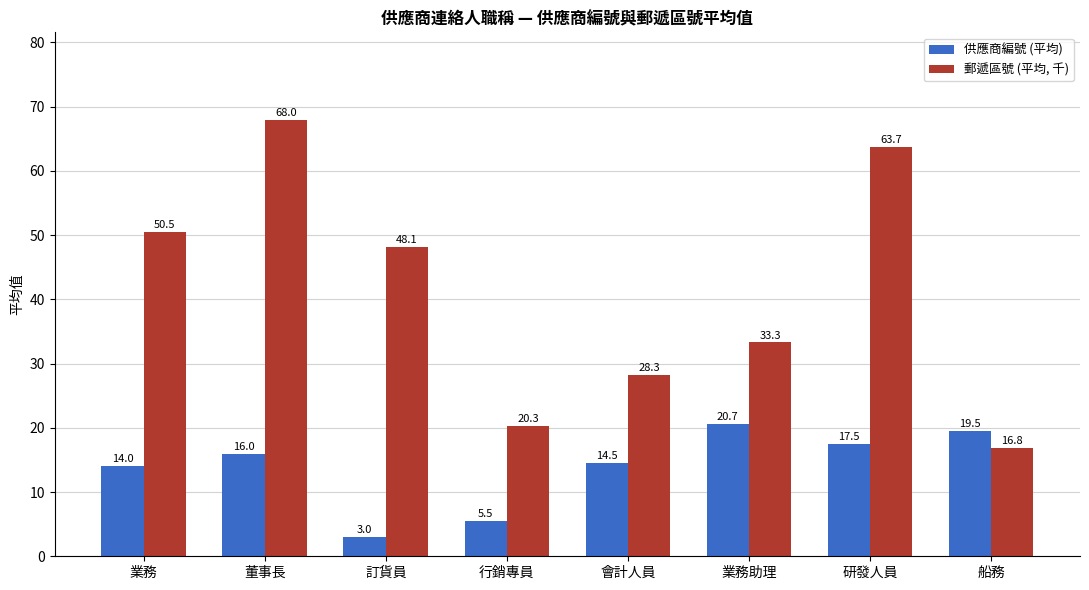

What is the difference between the second highest and second lowest values in the 供應商編號 (平均) series?

14.0